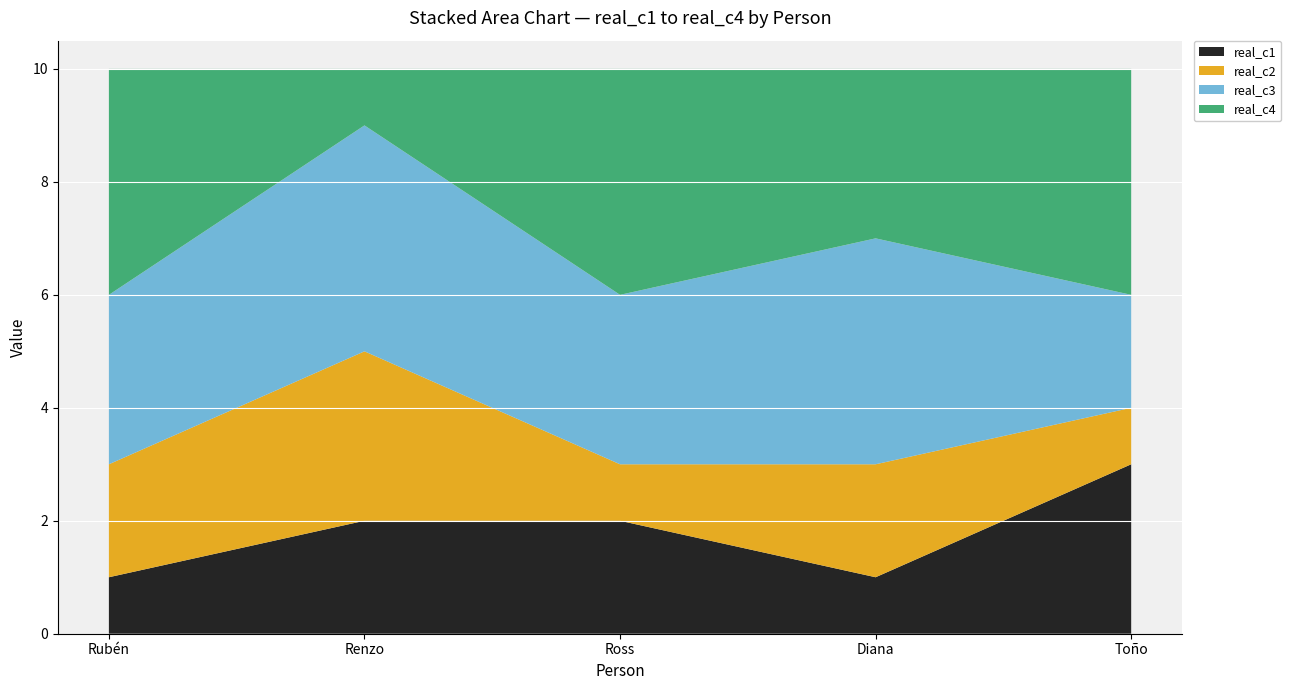

Reading left to right, what are all the values shown in this chart?

real_c1: 1	2	2	1	3
real_c2: 2	3	1	2	1
real_c3: 3	4	3	4	2
real_c4: 4	1	4	3	4